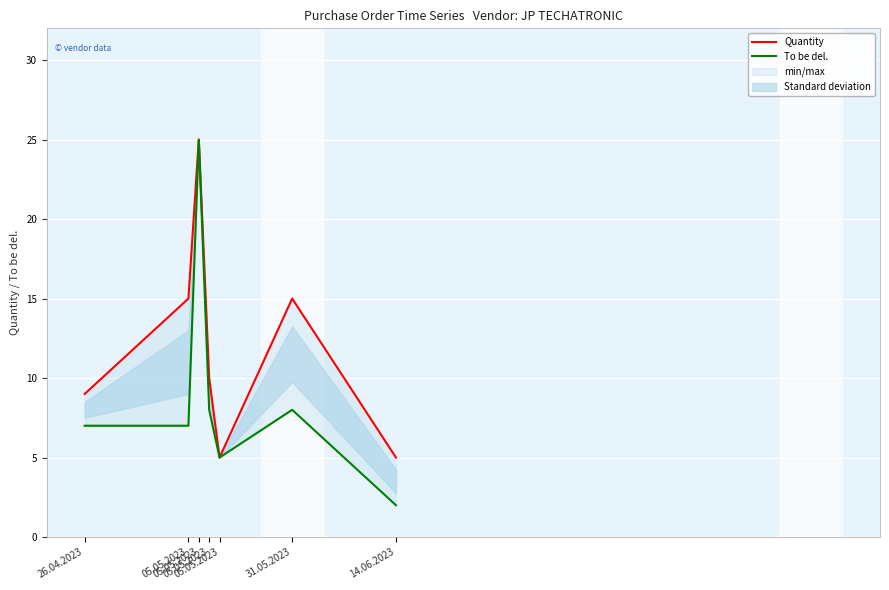

Which series changed the most between 05.05.2023 and 05.05.2023?

Quantity